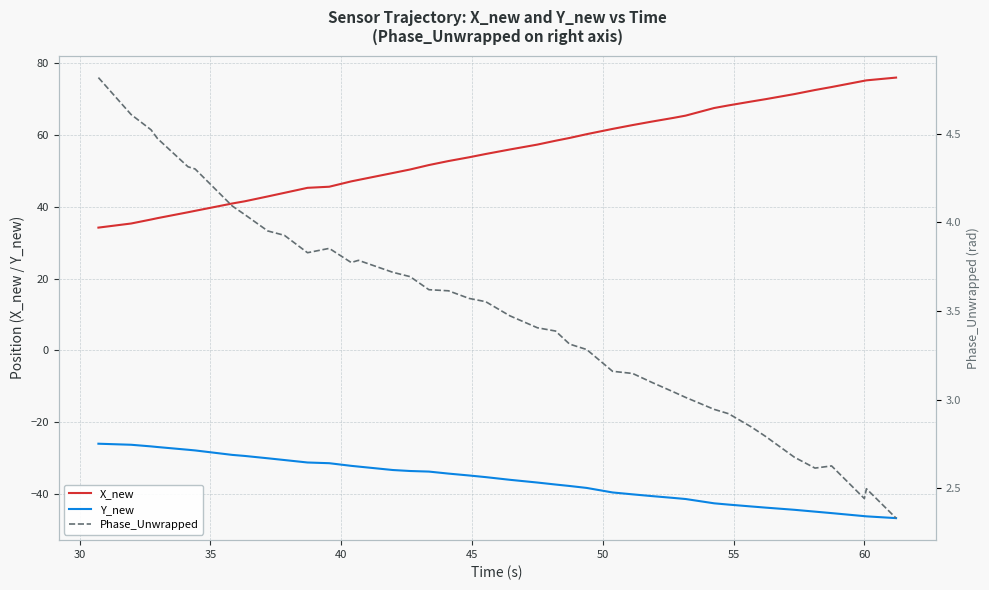

Reading left to right, what are all the values shown in this chart?

X_new: 34.2	35.4	36.5	36.9	38.5	38.9	41.0	41.6	42.9	43.9	45.3	45.6	47.1	47.5	49.5	50.4	51.7	52.8	53.8	54.8	56.0	57.4	58.5	59.2	60.3	61.8	62.8	63.8	64.8	65.5	67.6	68.3	69.4	70.1	71.5	72.6	73.4	75.2	75.3	76.1
Y_new: -26.0	-26.3	-26.8	-26.9	-27.7	-27.9	-29.1	-29.4	-30.1	-30.6	-31.2	-31.4	-32.2	-32.4	-33.3	-33.6	-33.8	-34.3	-34.9	-35.3	-36.1	-36.8	-37.4	-37.8	-38.3	-39.6	-40.1	-40.6	-41.1	-41.4	-42.6	-43.0	-43.5	-43.8	-44.4	-44.9	-45.4	-46.2	-46.3	-46.8
Phase_Unwrapped: 4.8	4.6	4.5	4.5	4.3	4.3	4.1	4.0	4.0	3.9	3.8	3.9	3.8	3.8	3.7	3.7	3.6	3.6	3.6	3.6	3.5	3.4	3.4	3.3	3.3	3.2	3.1	3.1	3.0	3.0	2.9	2.9	2.8	2.8	2.7	2.6	2.6	2.4	2.5	2.3